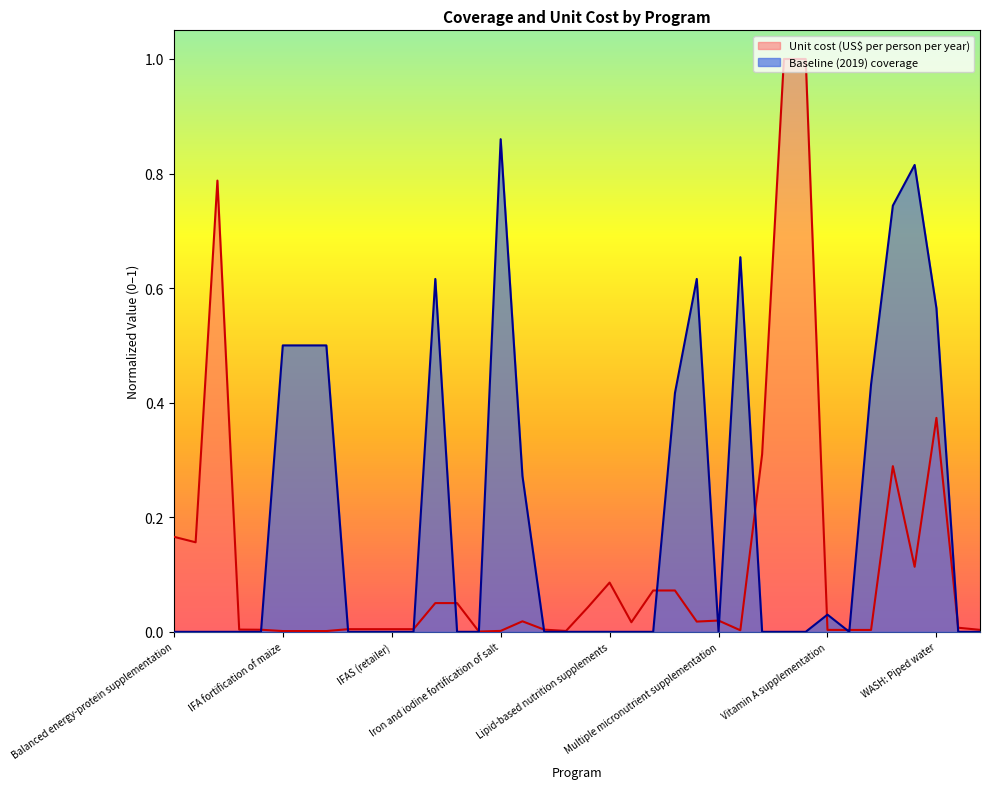

Rank the series at Public provision of complementary foods from highest to lowest value.

Unit cost (US$ per person per year), Baseline (2019) coverage